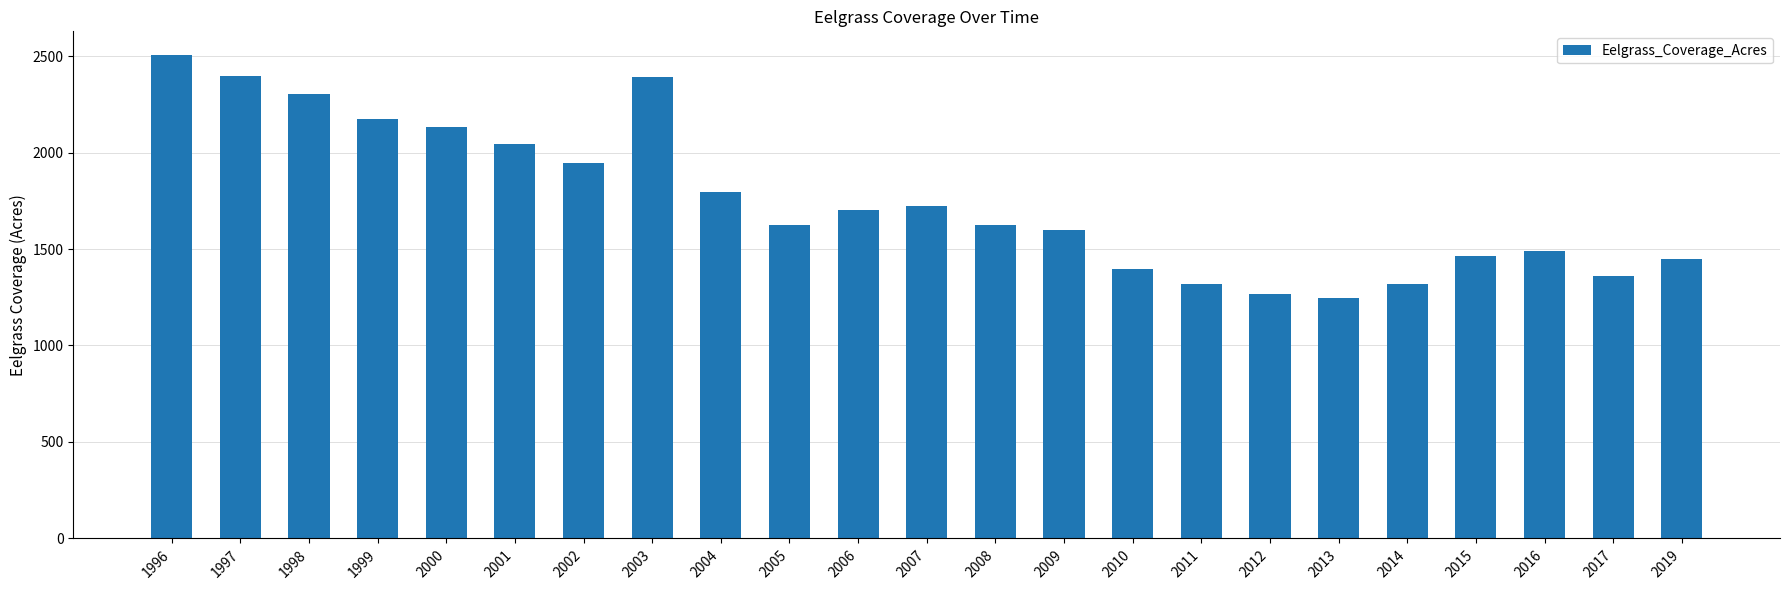

True or false: the data shows 339.4 at 2010.

False